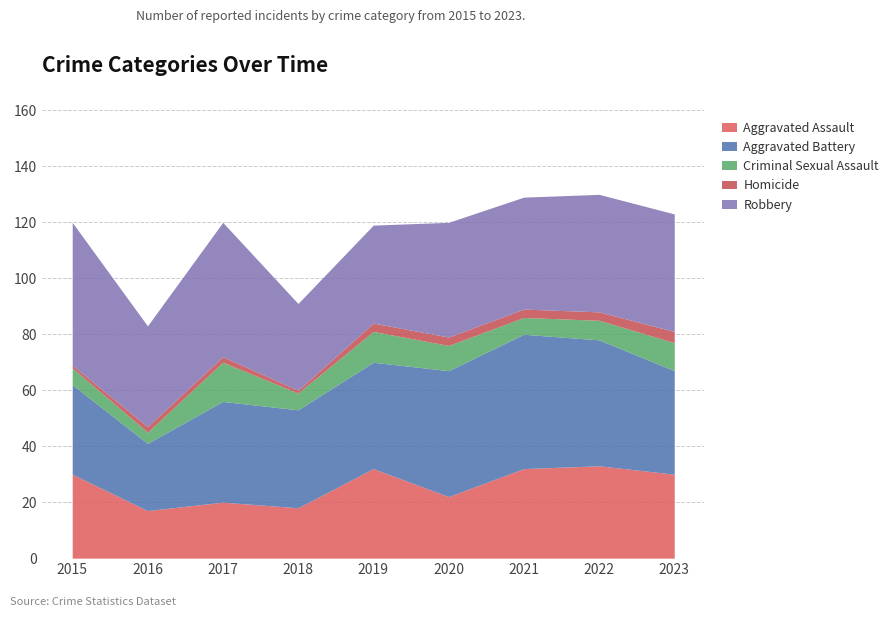

True or false: Criminal Sexual Assault has more than 1 points higher than both neighbors.

True